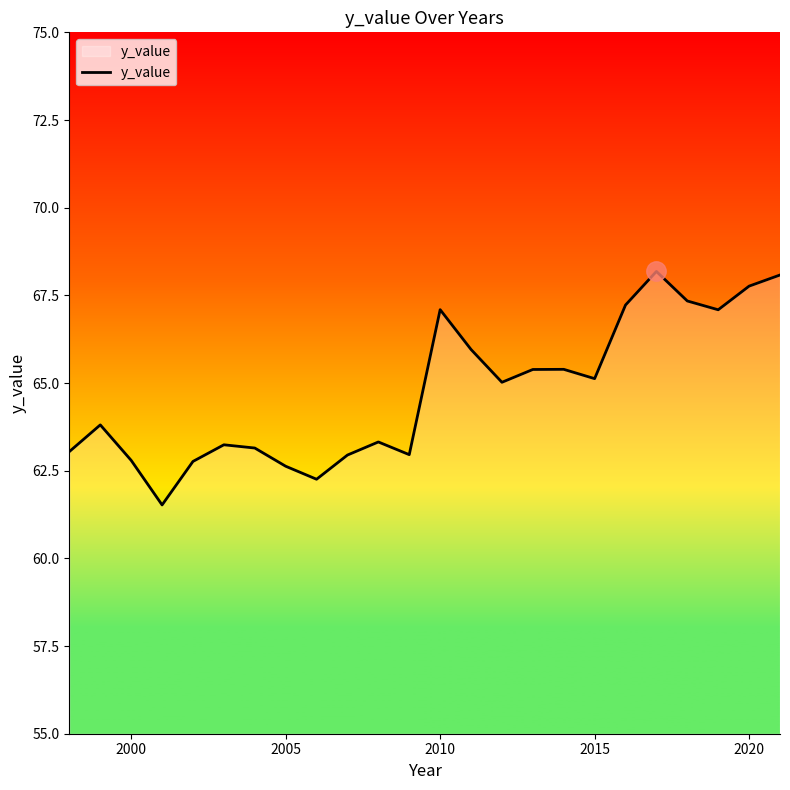

What is the minimum value shown in the chart?

61.5